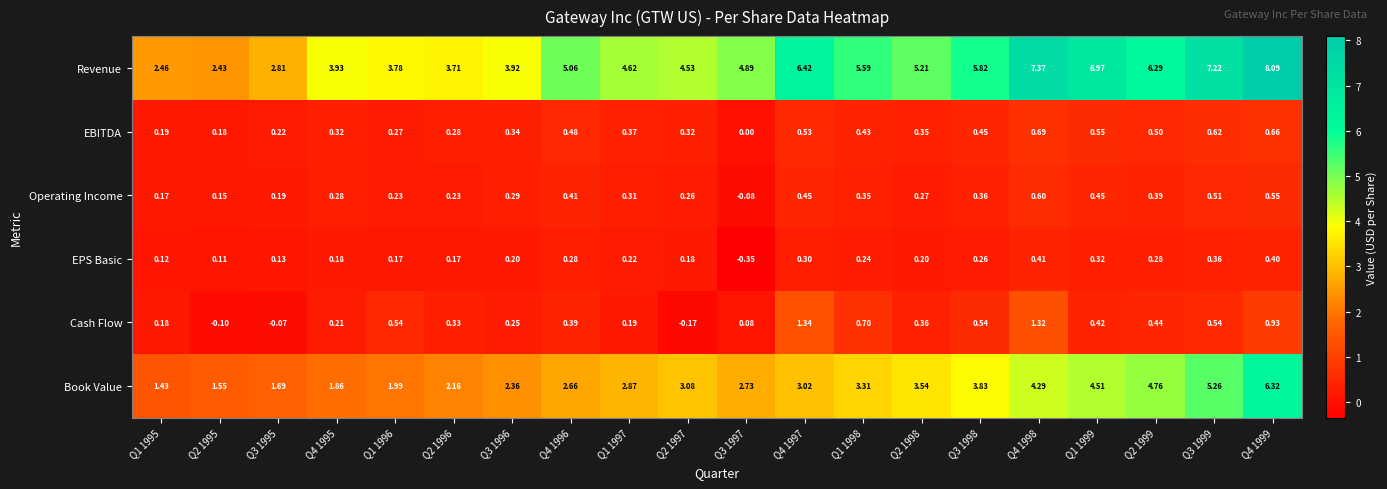

Which series changed the most between Q1 1999 and Q2 1999?

Revenue